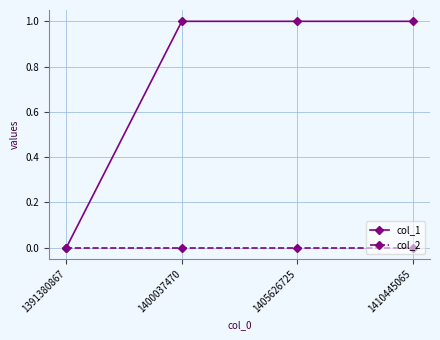

Which series has the largest total across all categories?

col_1